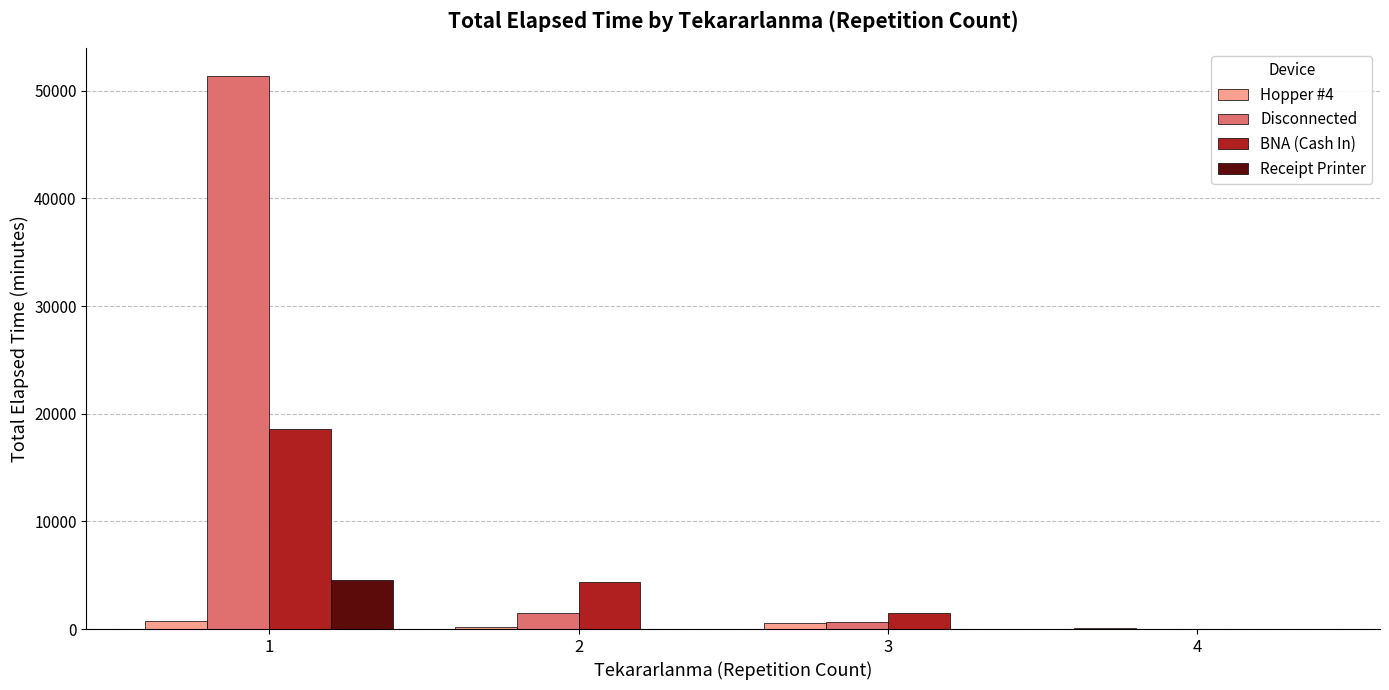

Which series has the largest range (max minus min)?

Disconnected